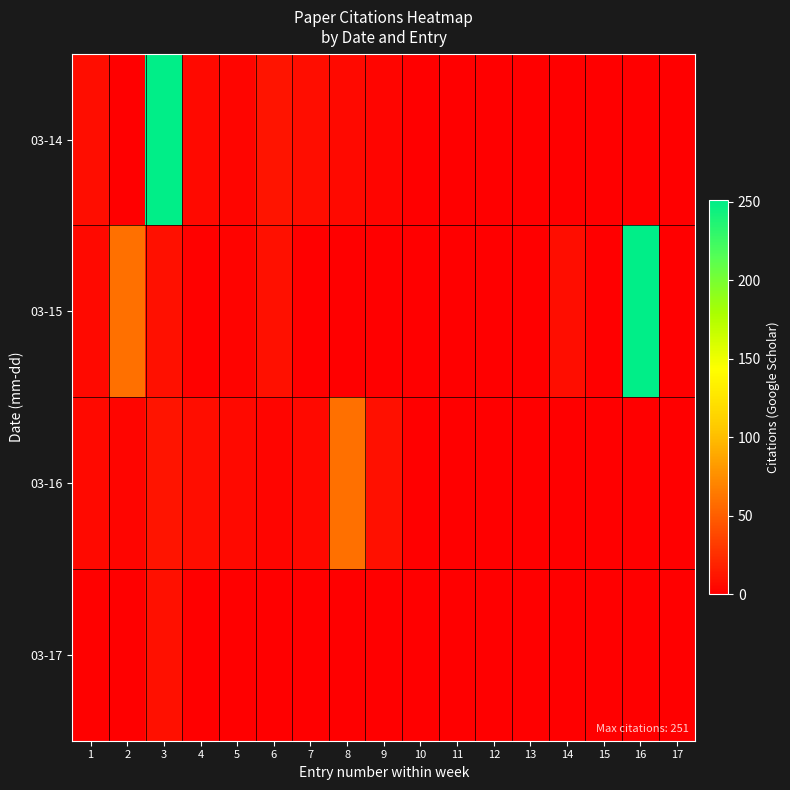

Reading left to right, extract all data points from this chart.

03-14: 1=7	2=0	3=251	4=5	5=3	6=11	7=7	8=5	9=3	10=0	11=0	12=0	13=0	14=0	15=0	16=0	17=0
03-15: 1=5	2=59	3=9	4=1	5=2	6=9	7=0	8=0	9=0	10=0	11=0	12=0	13=0	14=7	15=0	16=251	17=0
03-16: 1=5	2=3	3=11	4=7	5=5	6=3	7=5	8=59	9=9	10=0	11=0	12=0	13=0	14=0	15=0	16=0	17=0
03-17: 1=1	2=0	3=9	4=0	5=0	6=0	7=0	8=0	9=0	10=0	11=0	12=0	13=0	14=0	15=0	16=0	17=0